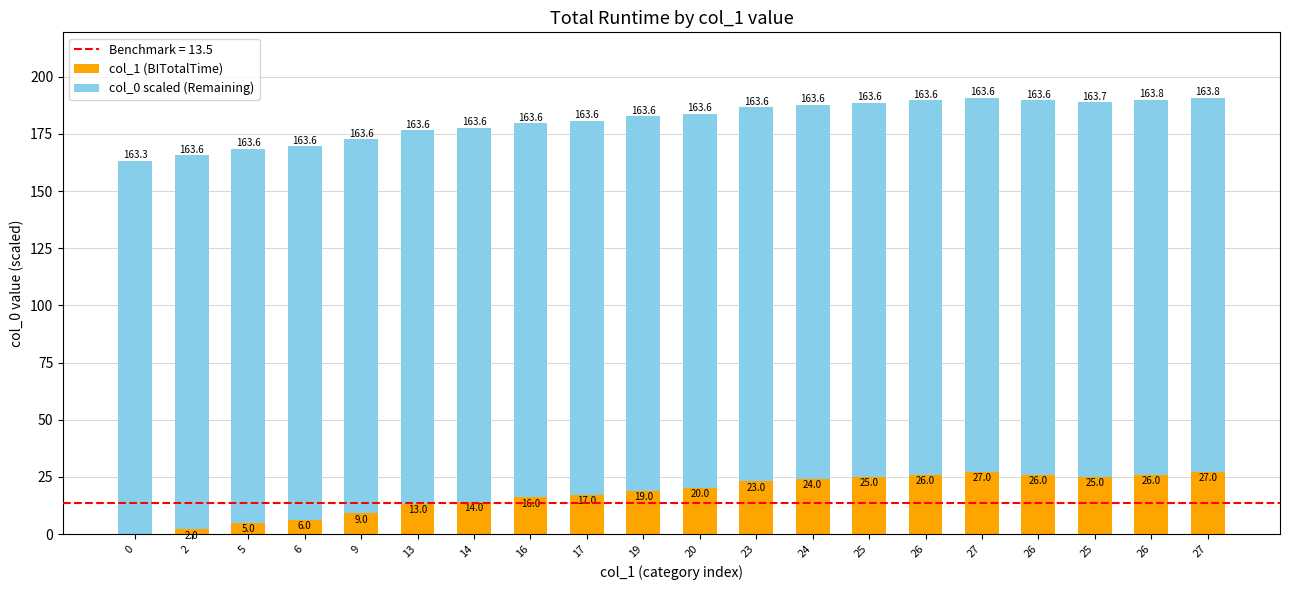

True or false: col_1 (BITotalTime) has a value of 8.8 at 5.

False